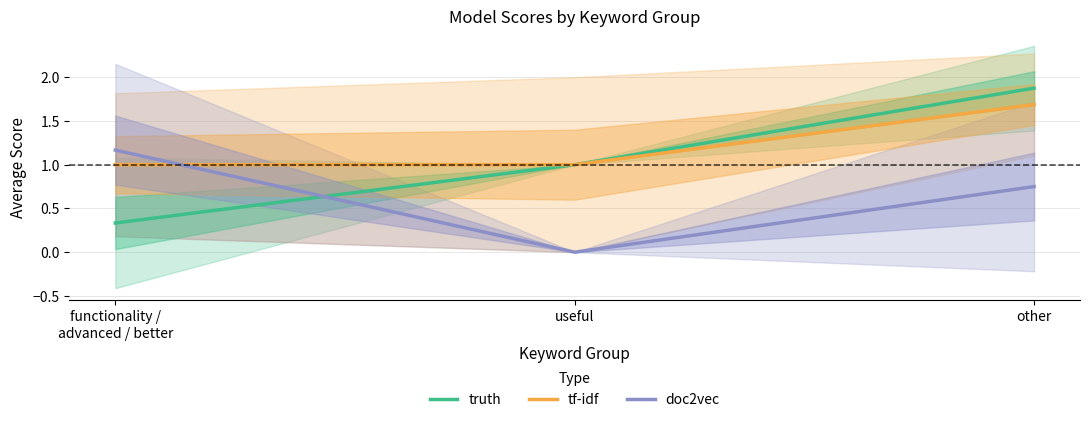

What is the total value across all series at other?

4.3